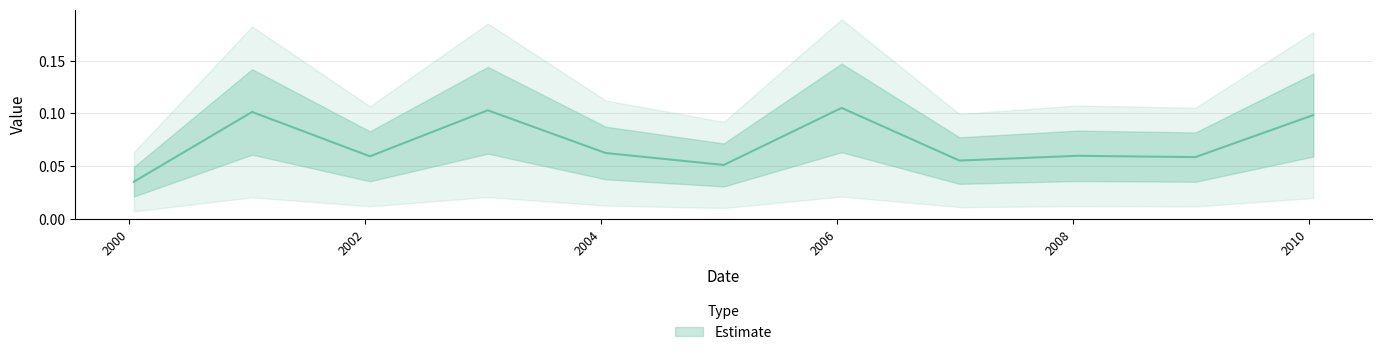

Rank the categories by value from lowest to highest.

2000-01-15, 2005-01-15, 2007-01-15, 2009-01-15, 2002-01-15, 2008-01-15, 2004-01-15, 2010-01-15, 2001-01-15, 2003-01-15, 2006-01-15